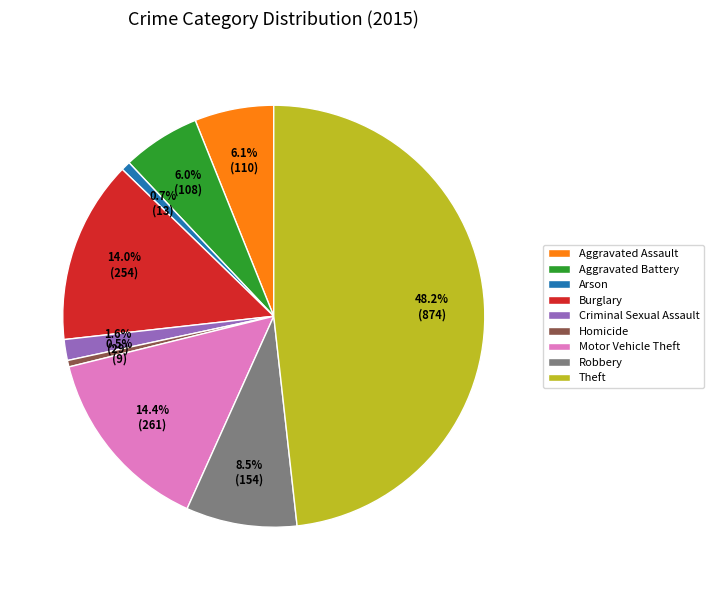

Which slice is the largest?

Theft